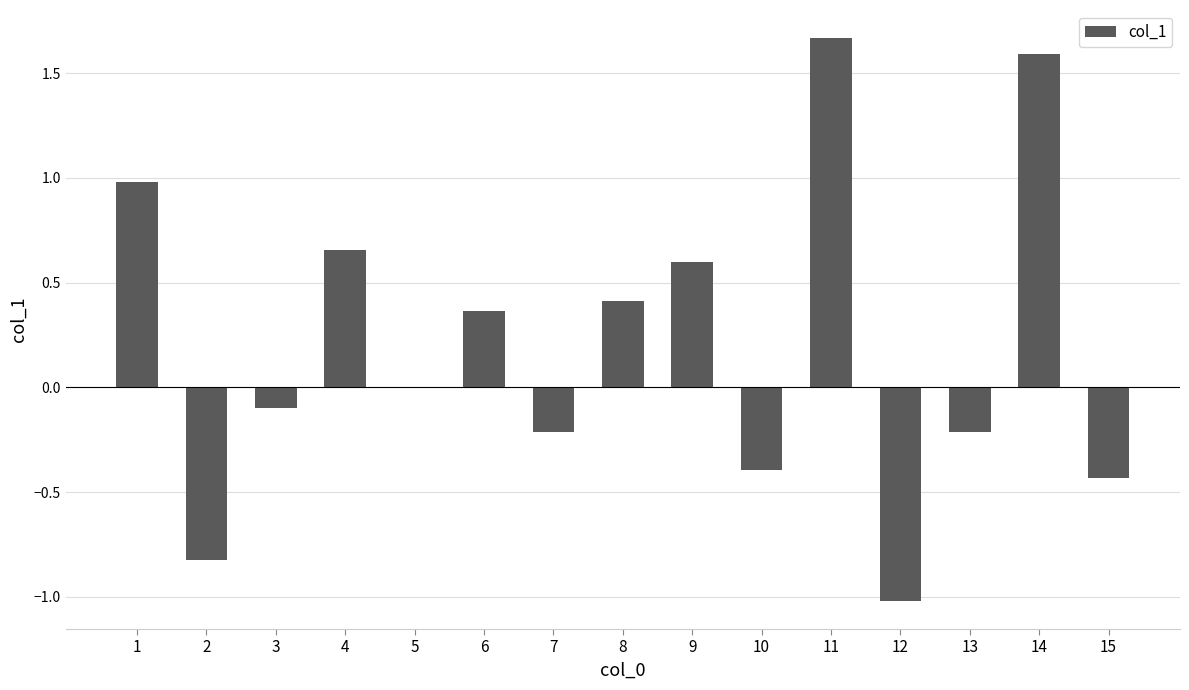

What is the sum of all values?

3.1